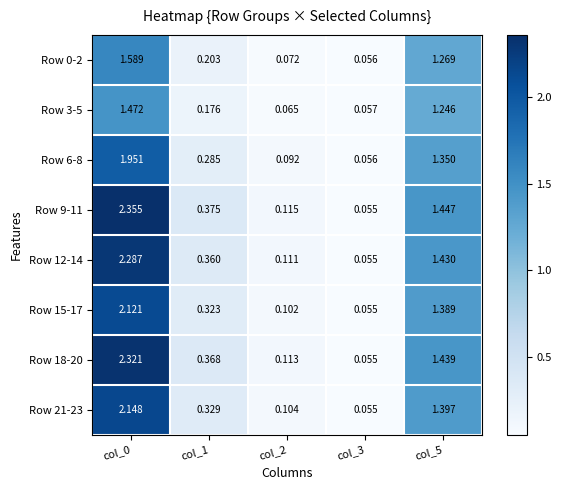

How many distinct data groups are displayed?

8